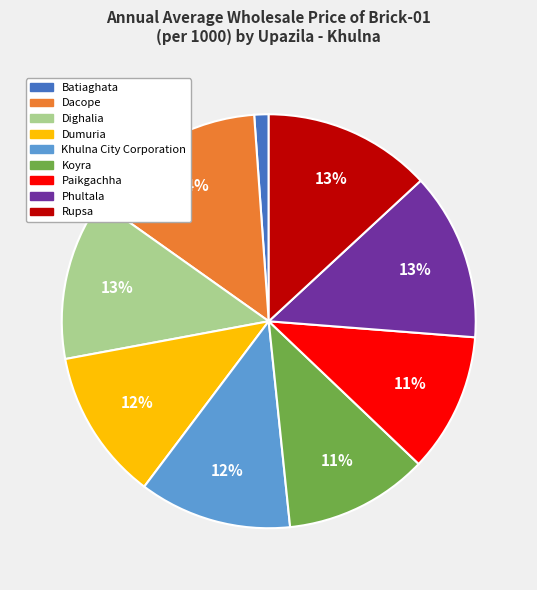

Which category has the smallest portion of the pie?

Batiaghata